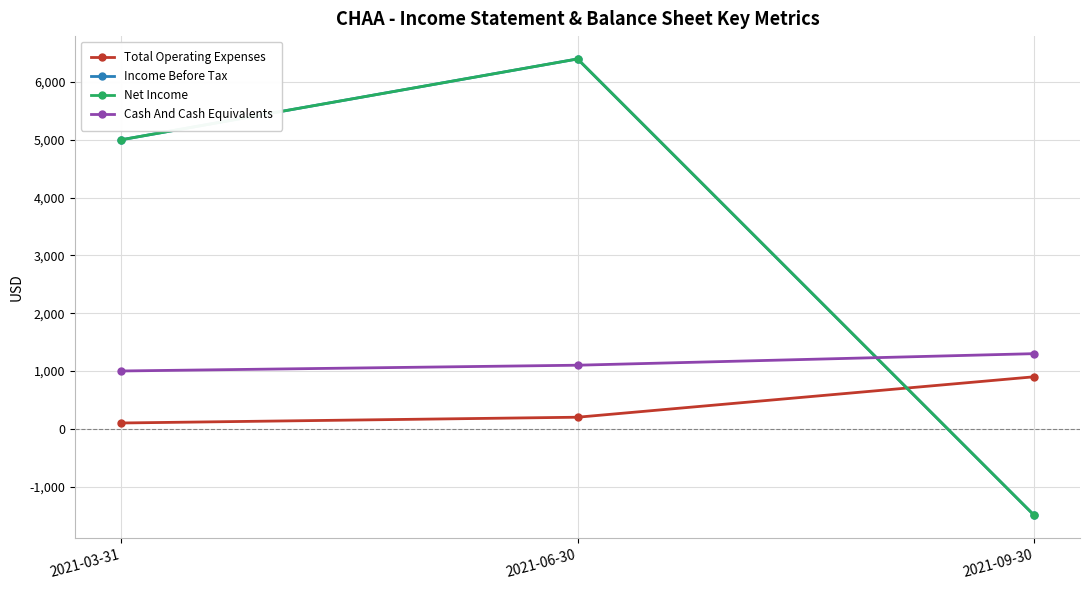

Reading left to right, list all the values displayed in this chart.

Total Operating Expenses: 100	200	900
Income Before Tax: 5000	6400	-1500
Net Income: 5000	6400	-1500
Cash And Cash Equivalents: 1000	1100	1300